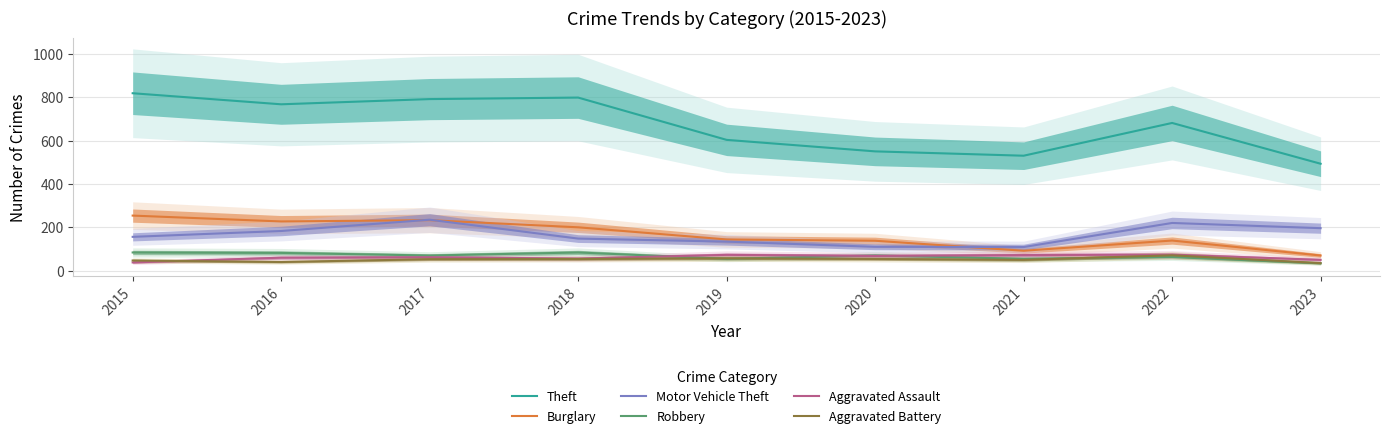

Rank the series at 2015 from lowest to highest value.

Aggravated Assault, Aggravated Battery, Robbery, Motor Vehicle Theft, Burglary, Theft